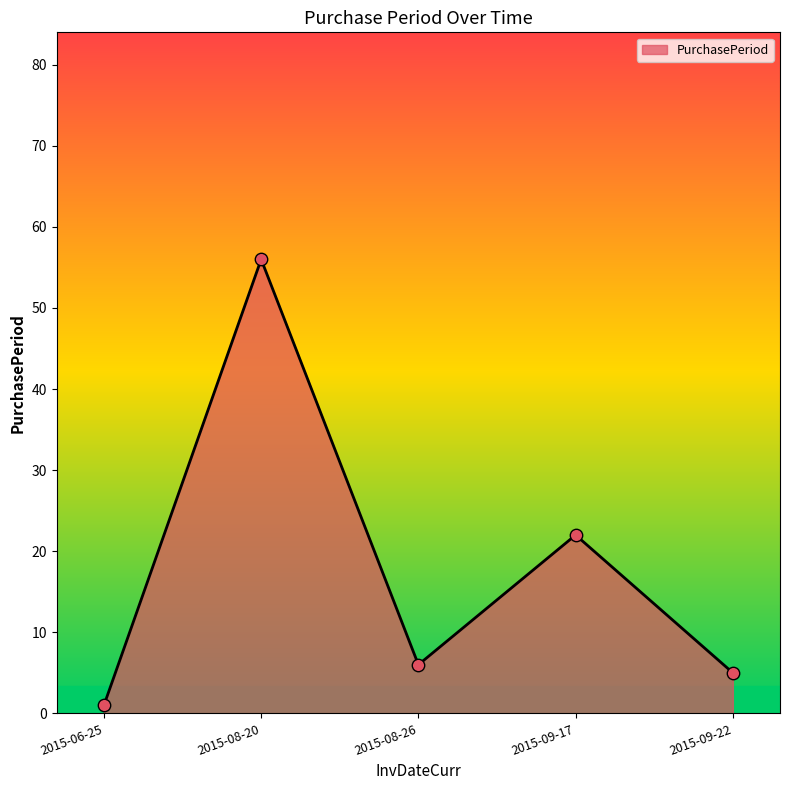

Which has a higher value, 2015-09-22 or 2015-09-17?

2015-09-17